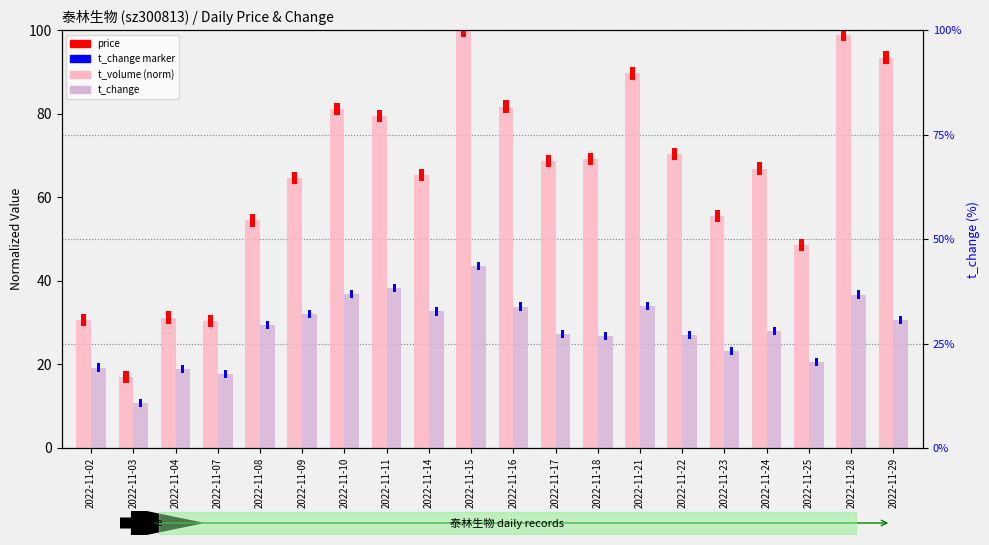

At which label does t_volume (norm) reach its peak?

2022-11-15